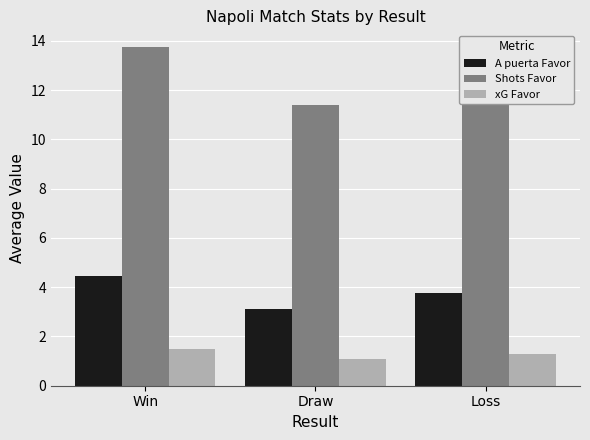

At which category is the sum across all series the highest?

Win